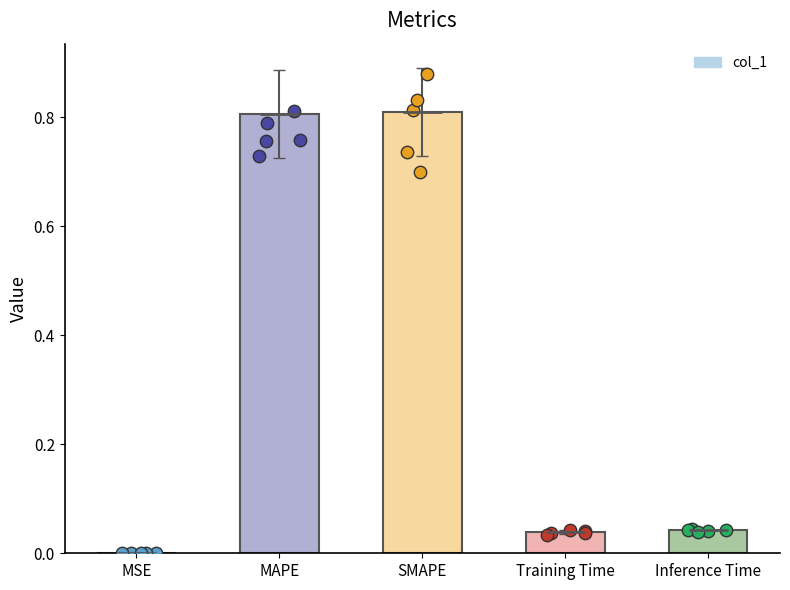

What is the change in value from SMAPE to Training Time?

-0.8